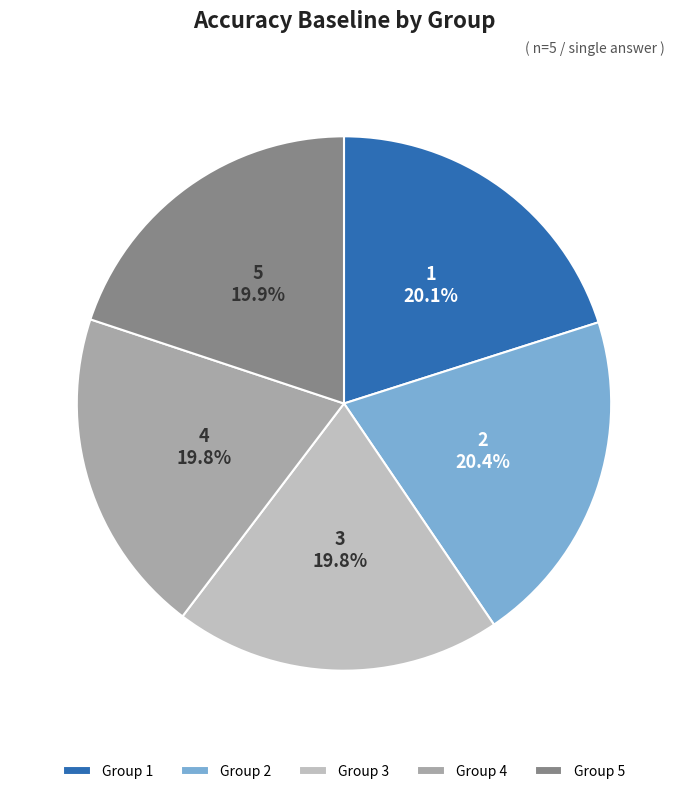

How many slices are in this pie chart?

5